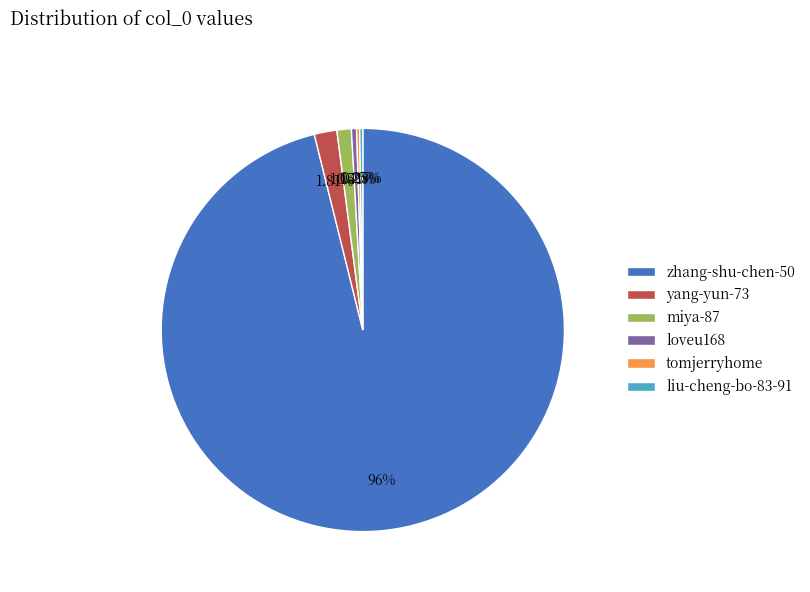

Is the sum of miya-87 and yang-yun-73 greater than half?

No